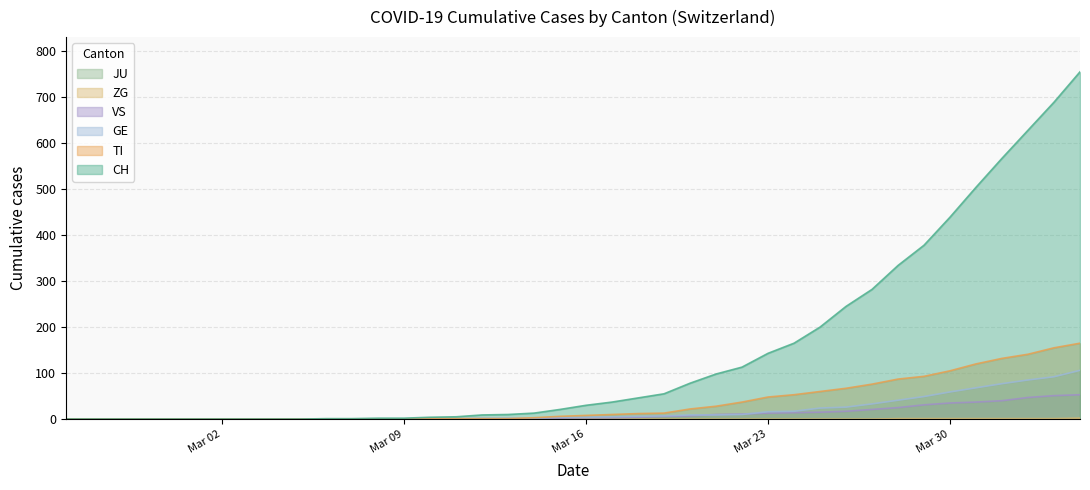

The CH series shows 35 at 2020-03-21. True or false?

False